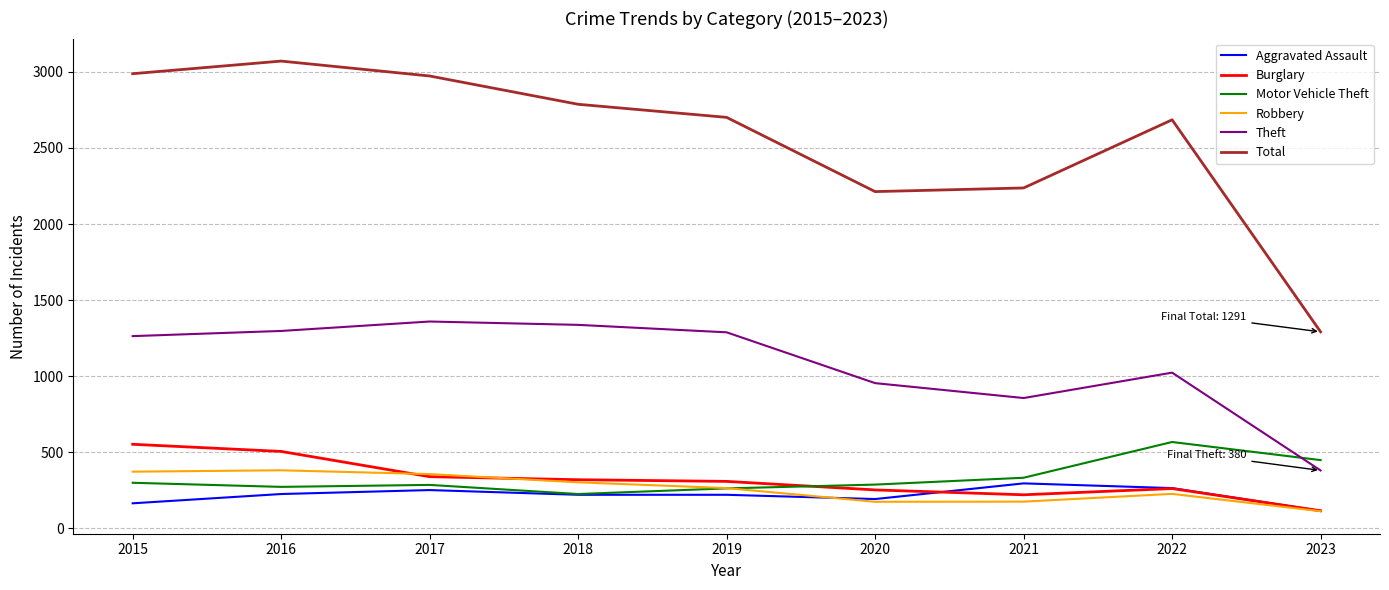

Which series has the largest range (max minus min)?

Total